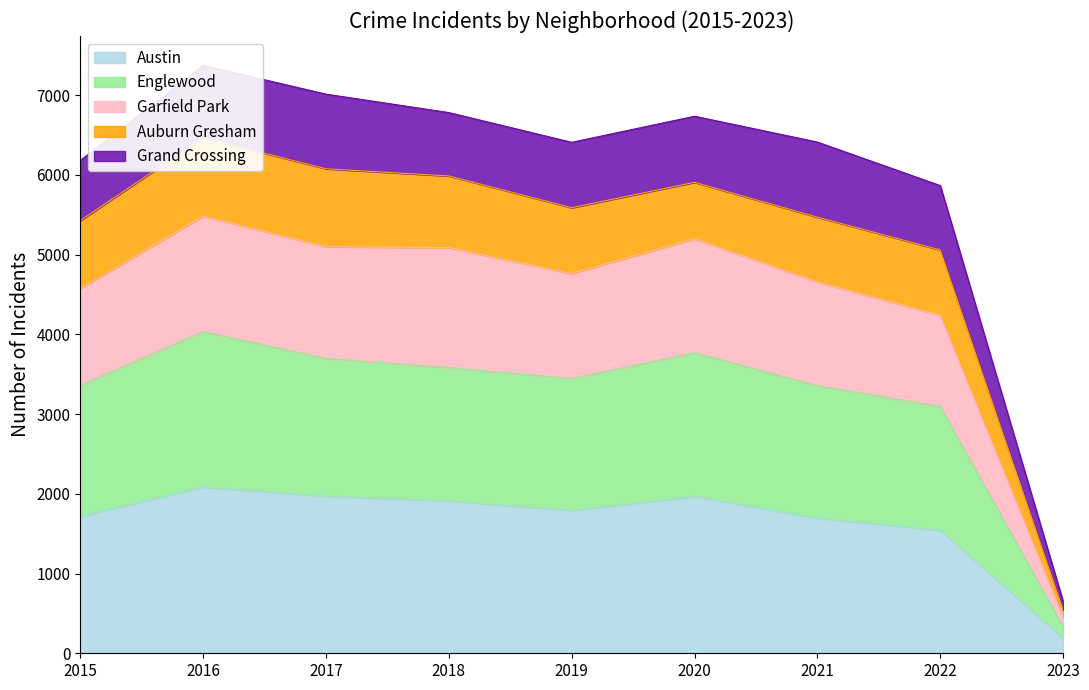

Which category has the lowest value in the Austin series?

2023